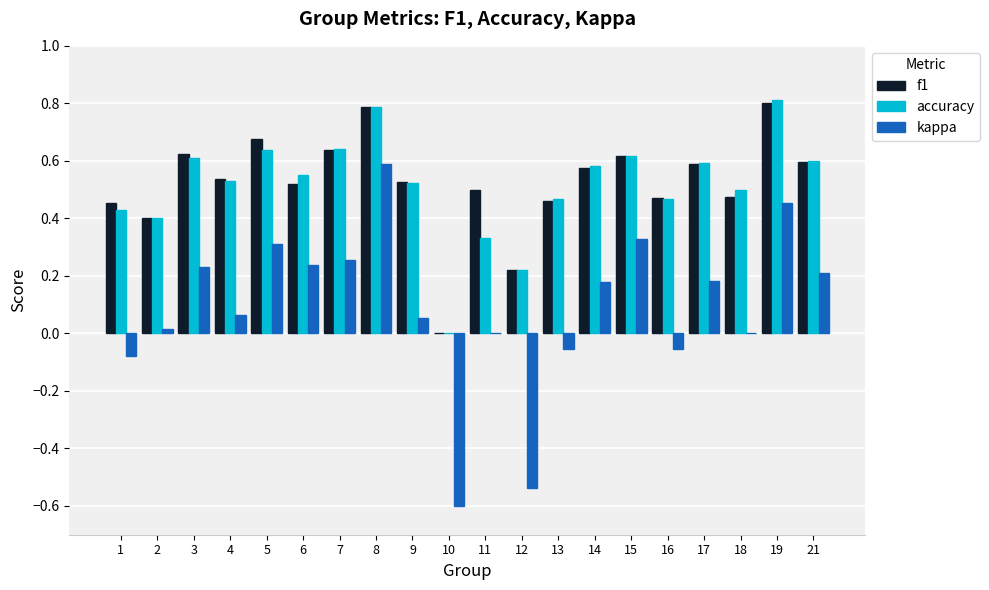

The f1 series shows 1.2 at 8. True or false?

False